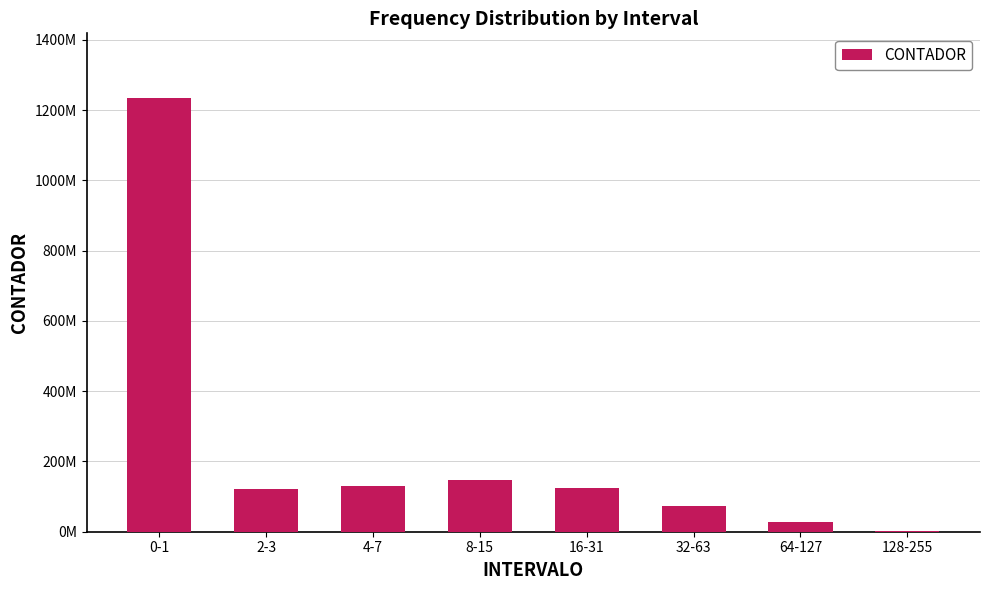

Approximately how many times larger is the value at 0-1 compared to 16-31?

9.9